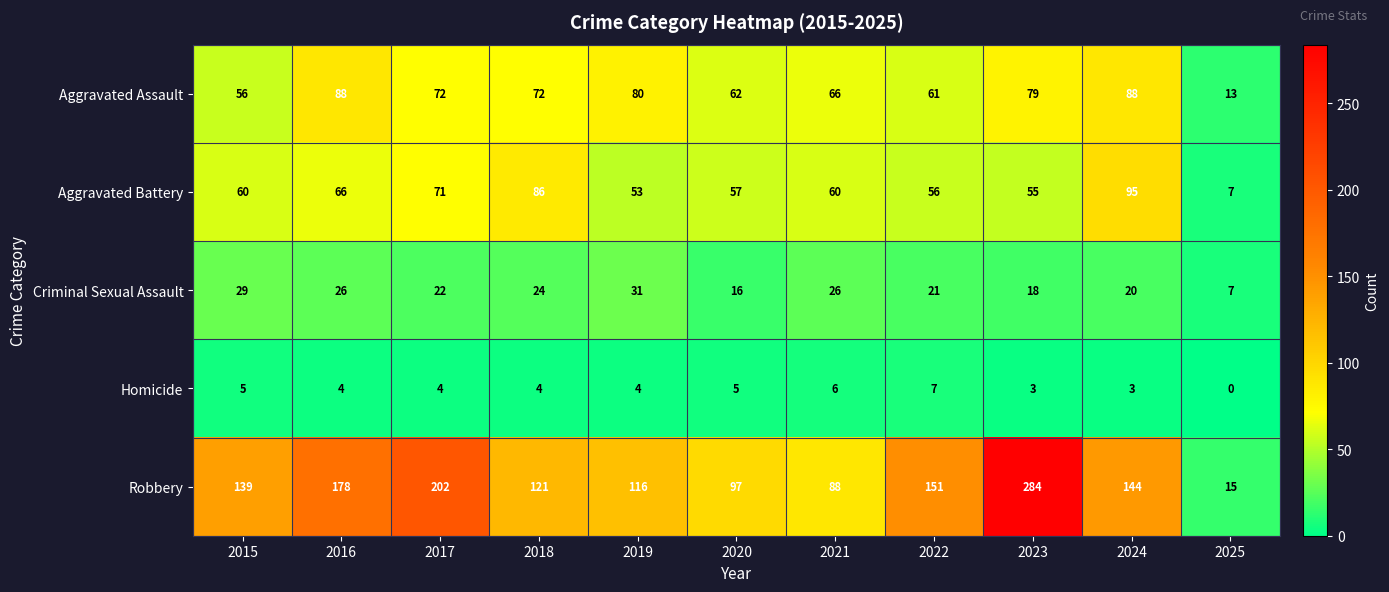

What is the difference between the second highest and second lowest values in the Aggravated Battery series?

33